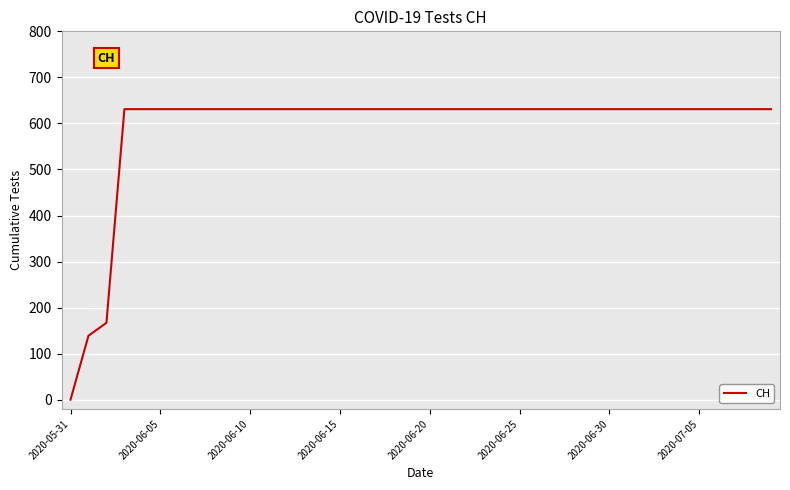

What is the maximum value shown in the chart?

631